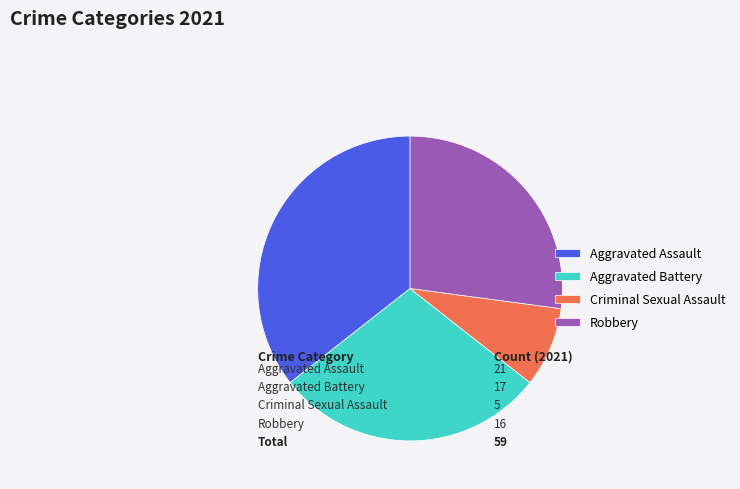

Which category has the biggest portion of the pie?

Aggravated Assault